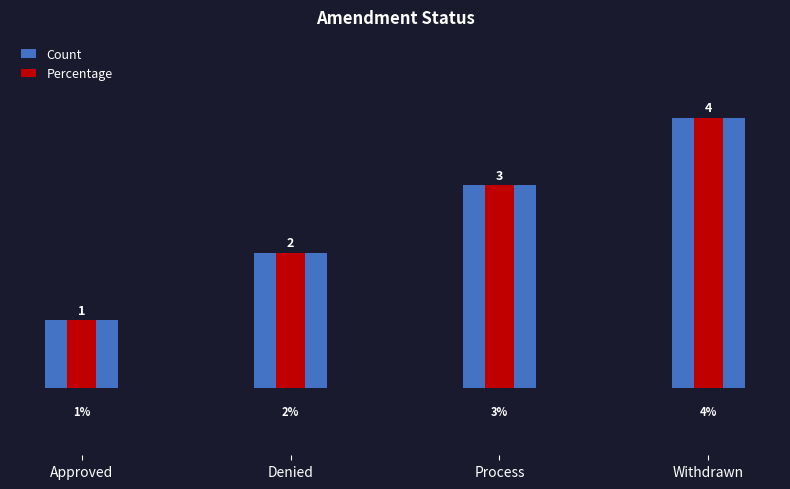

The value of Percentage at Process is 2. True or false?

False